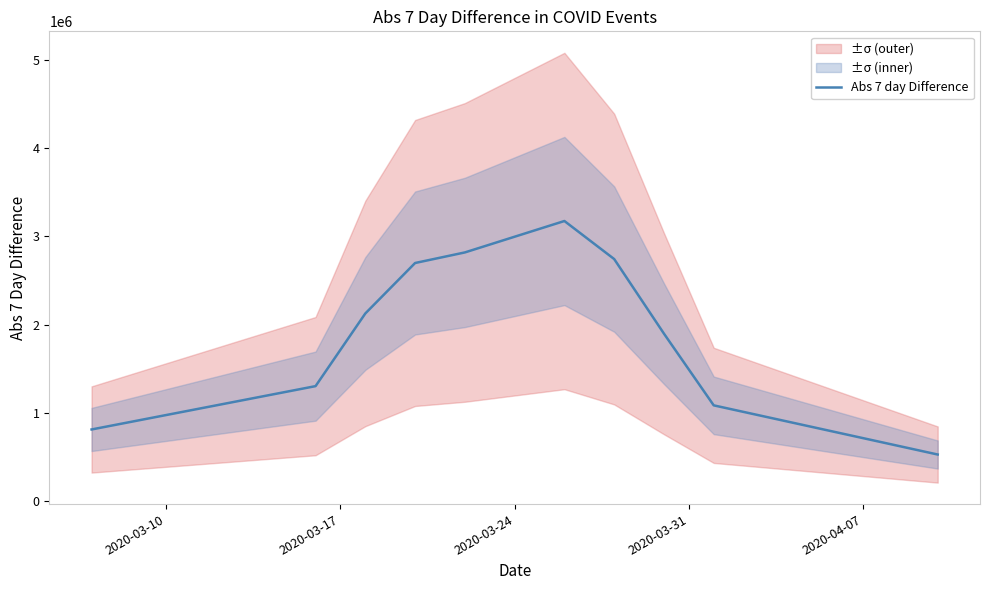

How many data points are above 2126474?

5